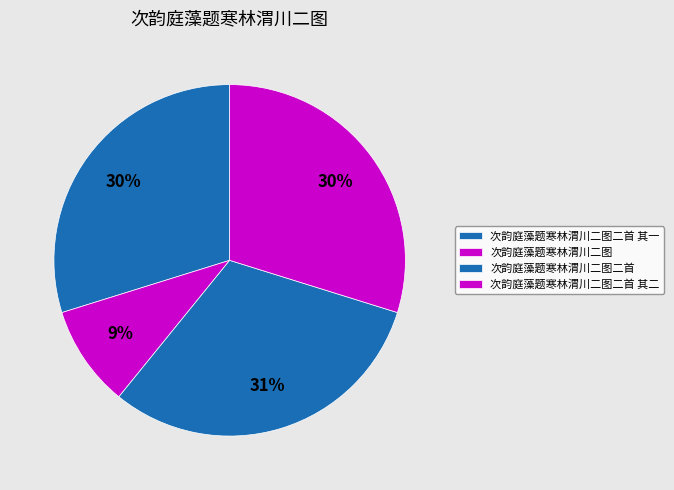

How many segments does this pie chart have?

4